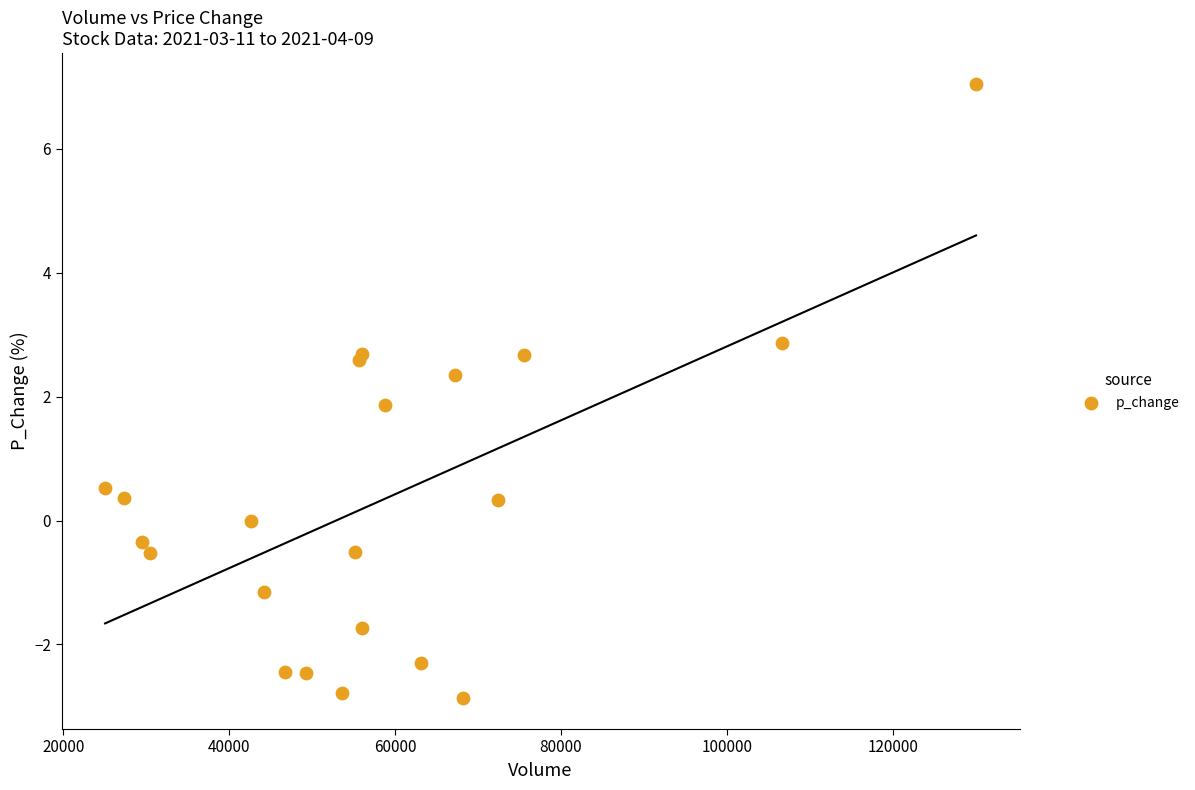

What Y value in the scatter plot is closest to 2?

1.9